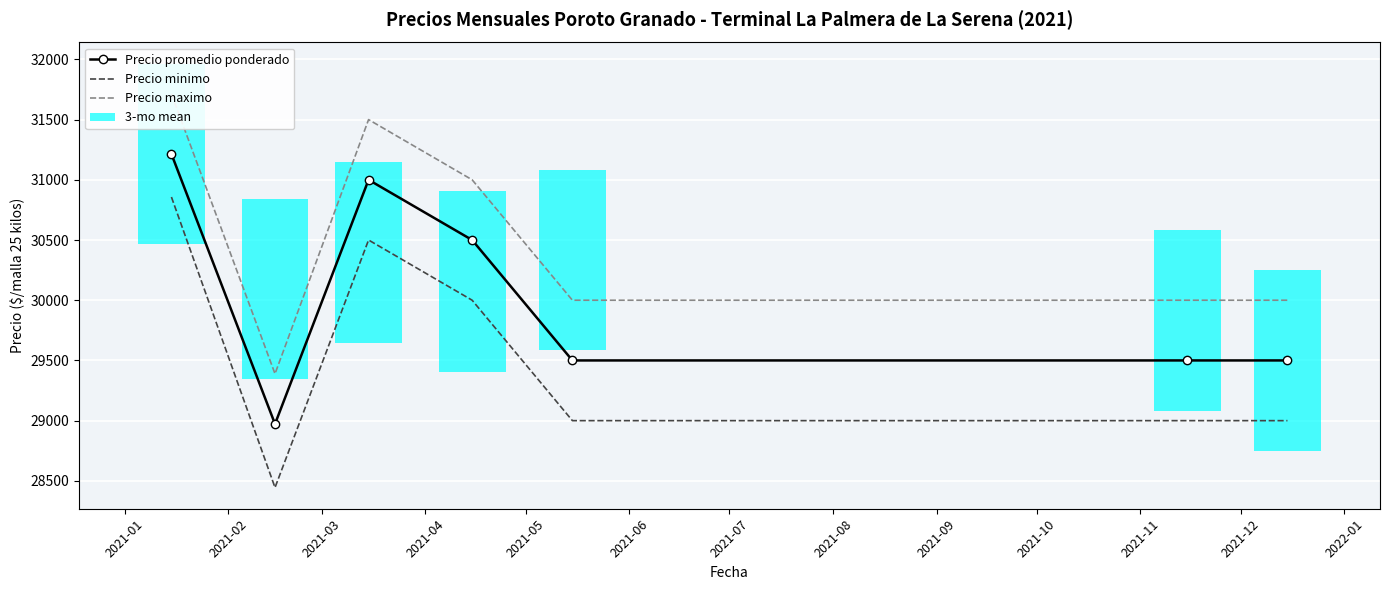

At which label does Precio maximo first exceed 30000?

2021-01